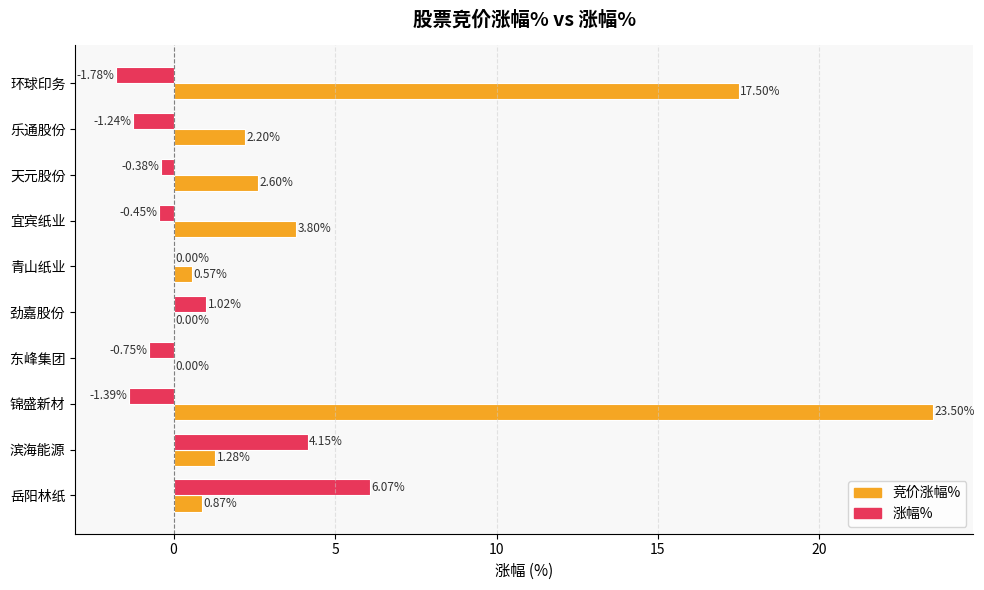

How many data points in 竞价涨幅% are above 2?

5